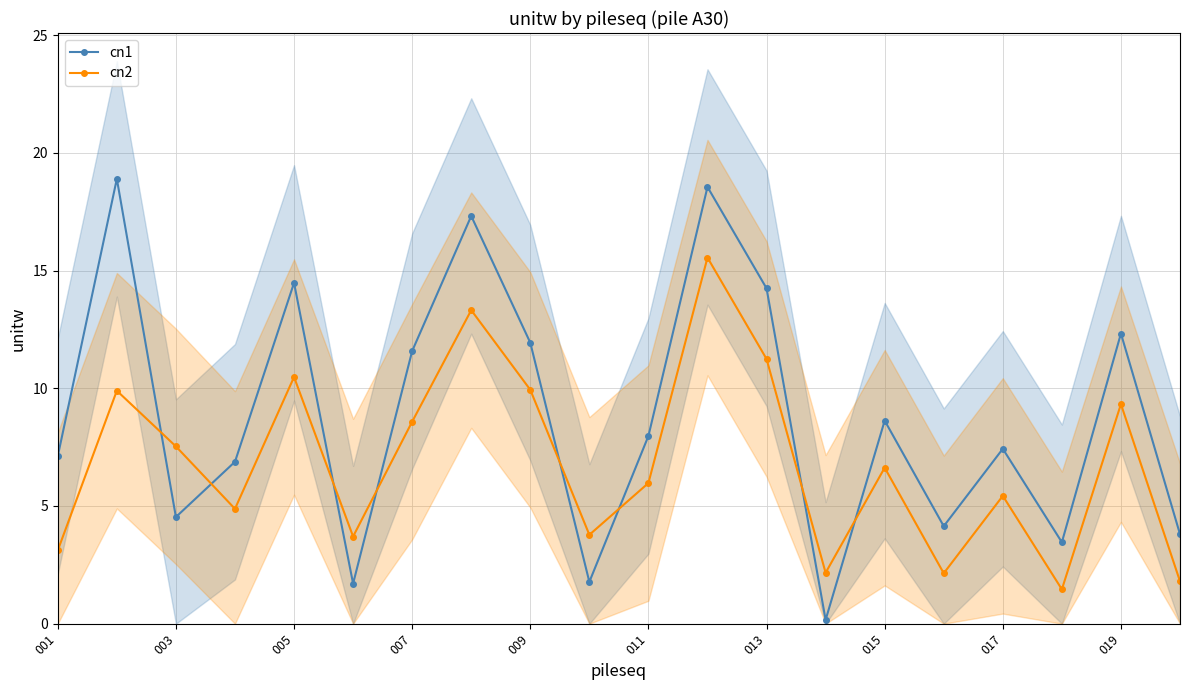

What is the maximum value for cn2?

15.6